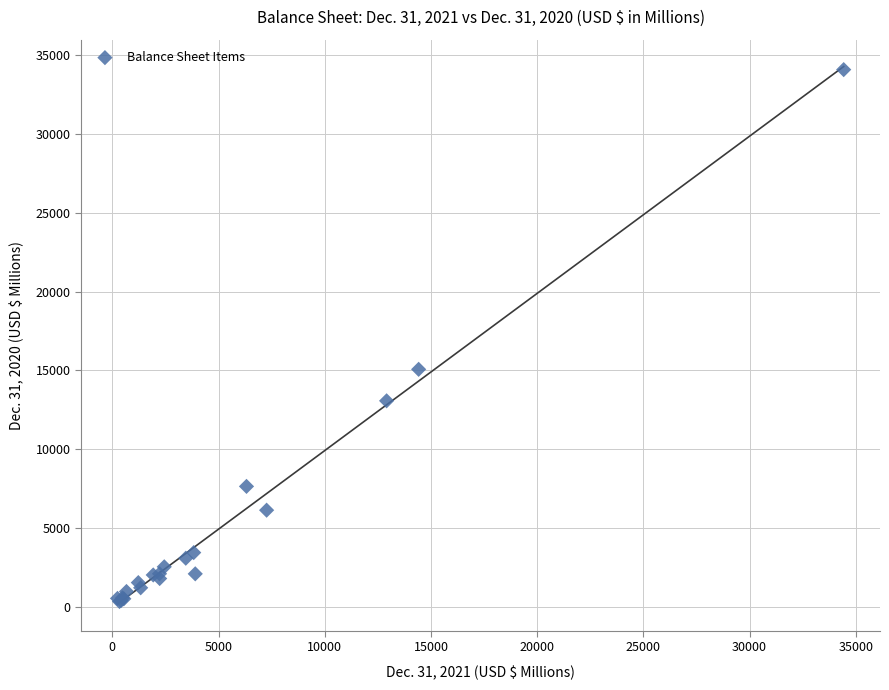

What Y value in the scatter plot is closest to 17211?

15069